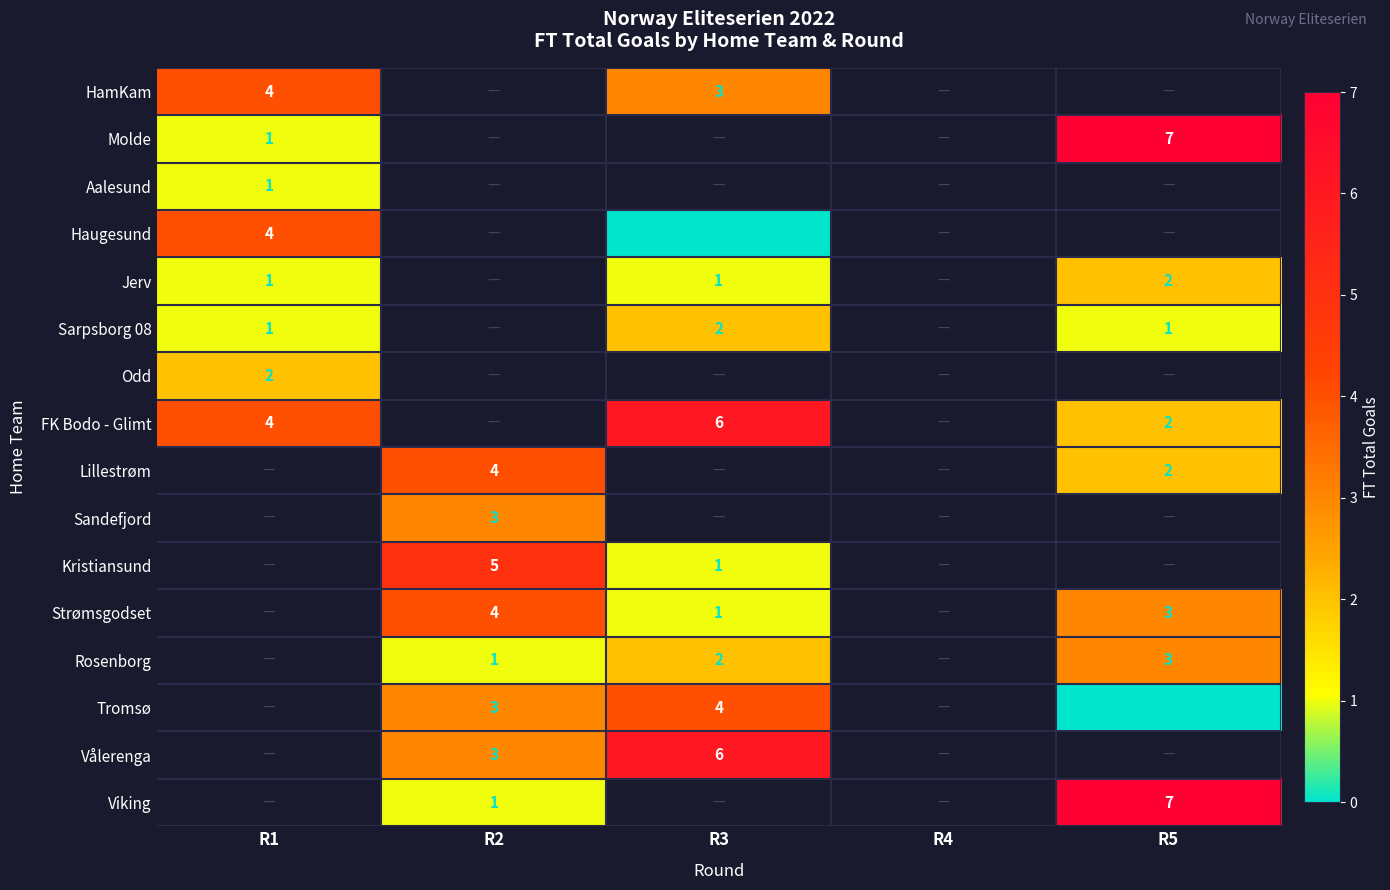

The FK Bodo - Glimt series shows 8 at R3. True or false?

False